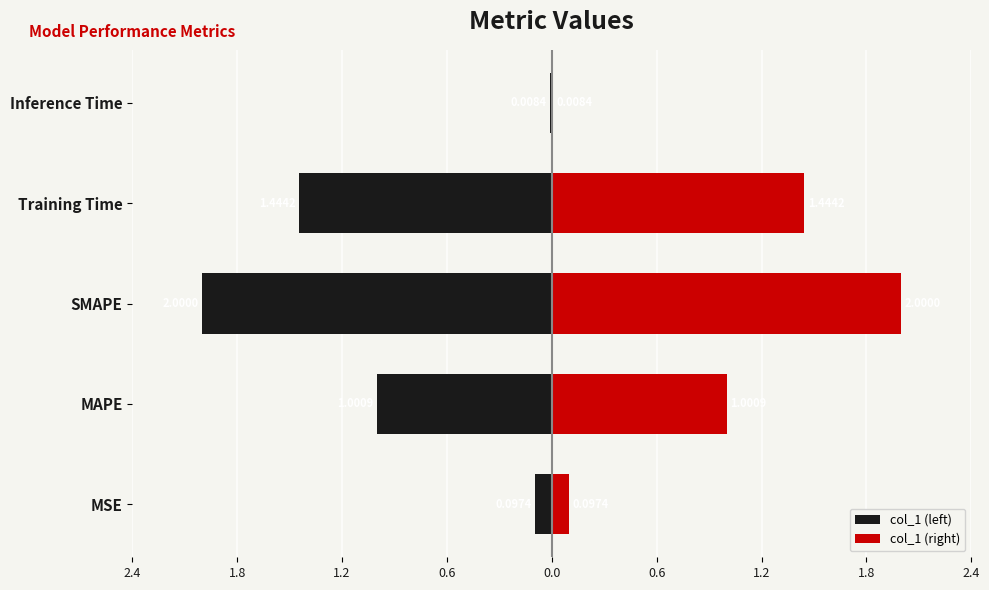

Reading left to right, extract all data points from this chart.

col_1 (left): -0.1	-1.0	-2.0	-1.4	-0.0
col_1 (right): 0.1	1.0	2.0	1.4	0.0